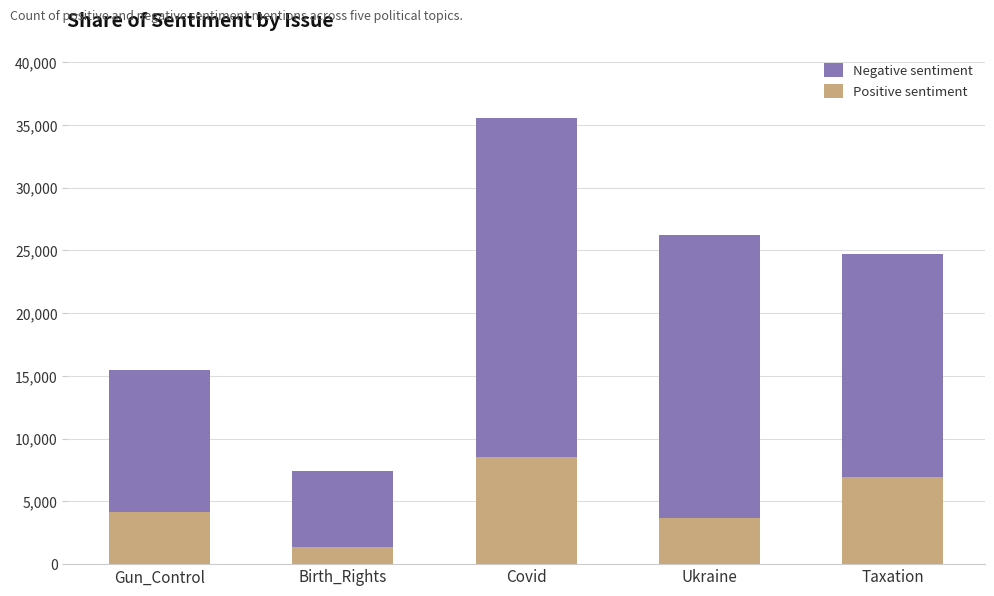

What is the total value across all series at Taxation?

24714